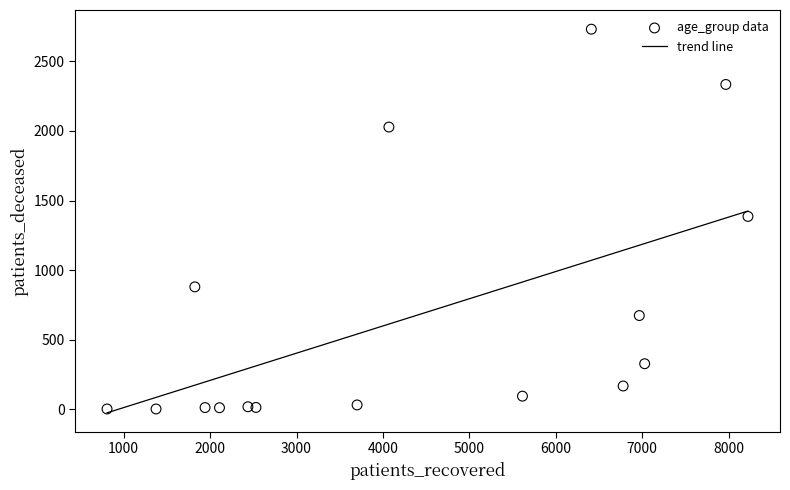

What is the range of Y values (max minus min)?

2728